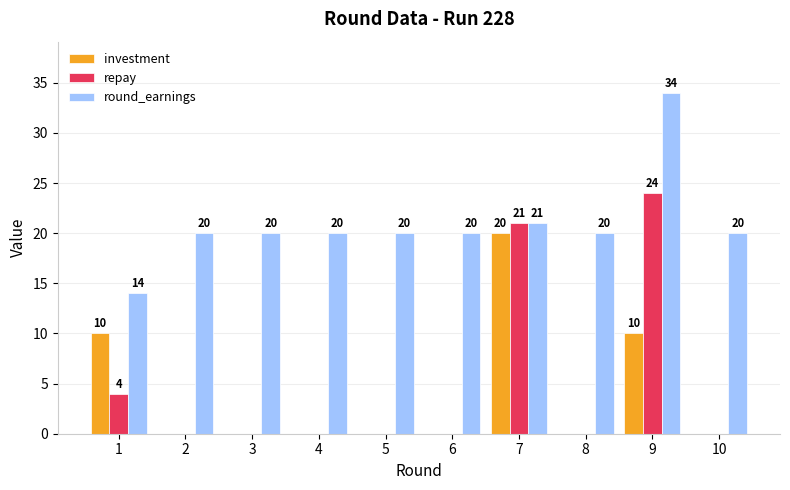

What is the sum of all repay values?

49